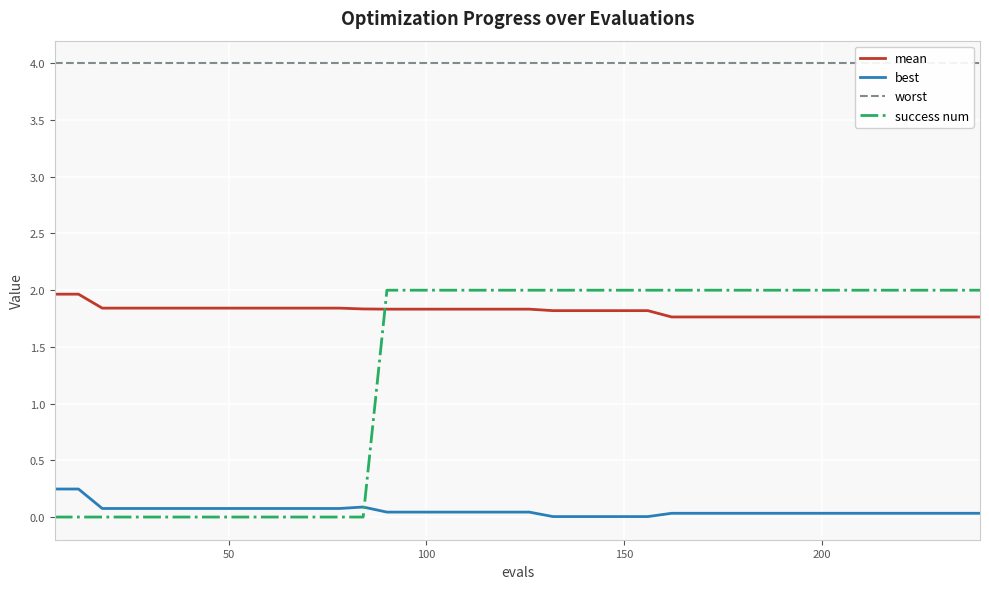

True or false: best and success num intersect in this chart.

True